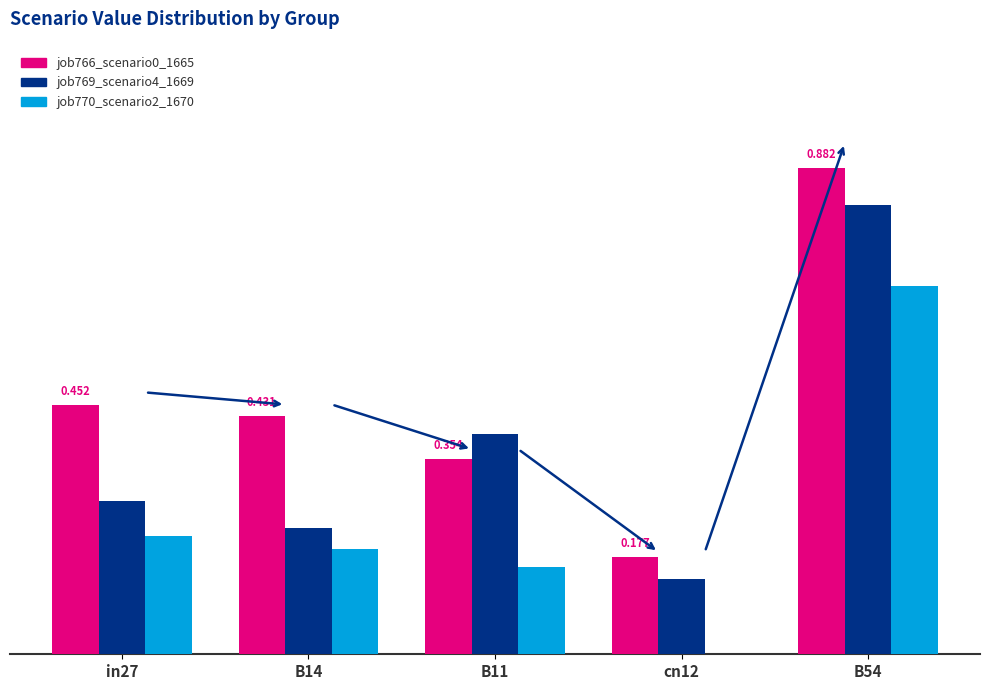

Are the bars horizontal?

No